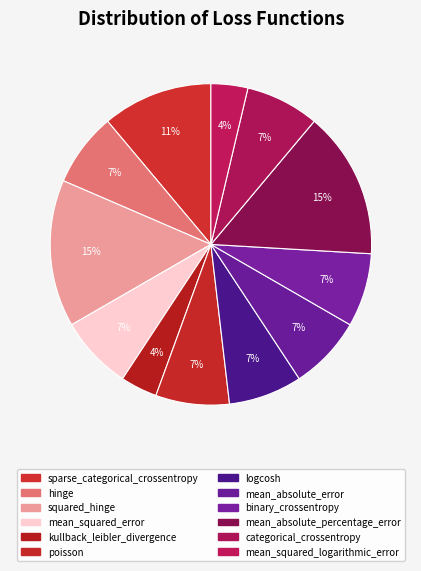

True or false: mean_squared_logarithmic_error accounts for 4% of the total.

True